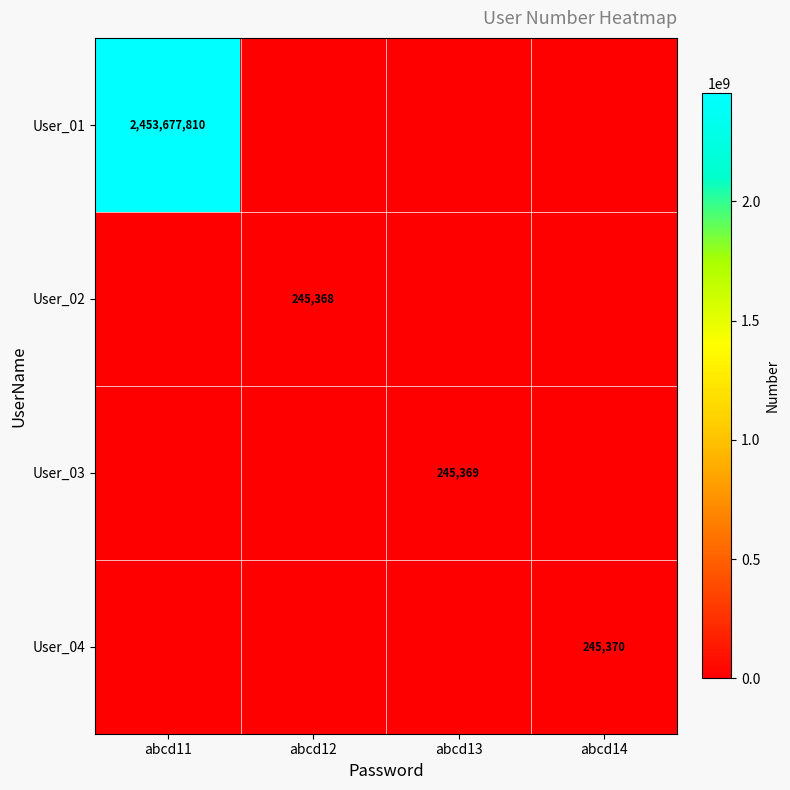

Is it true that User_04 equals 245370 at abcd14?

True